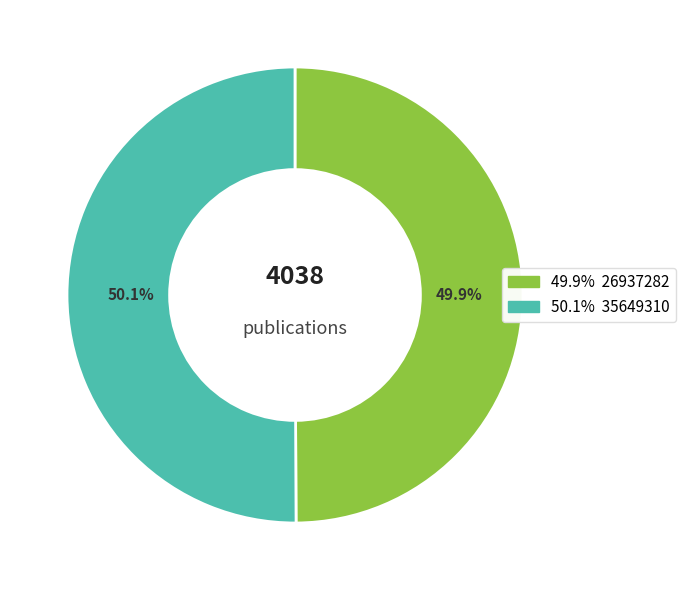

To the nearest percent, what is the average slice percentage?

50%